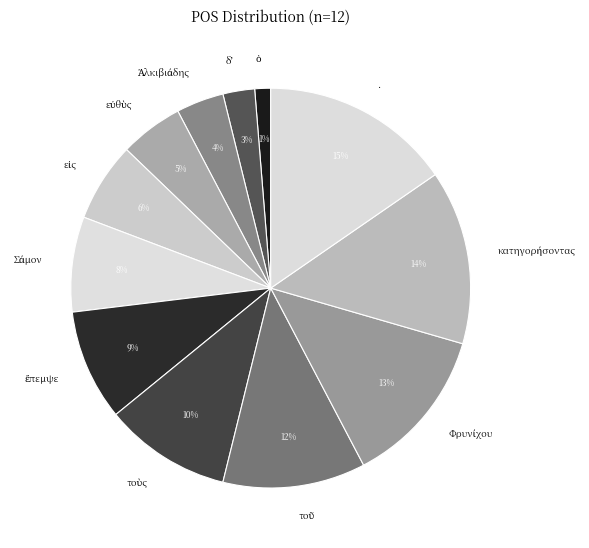

How many segments does this pie chart have?

12